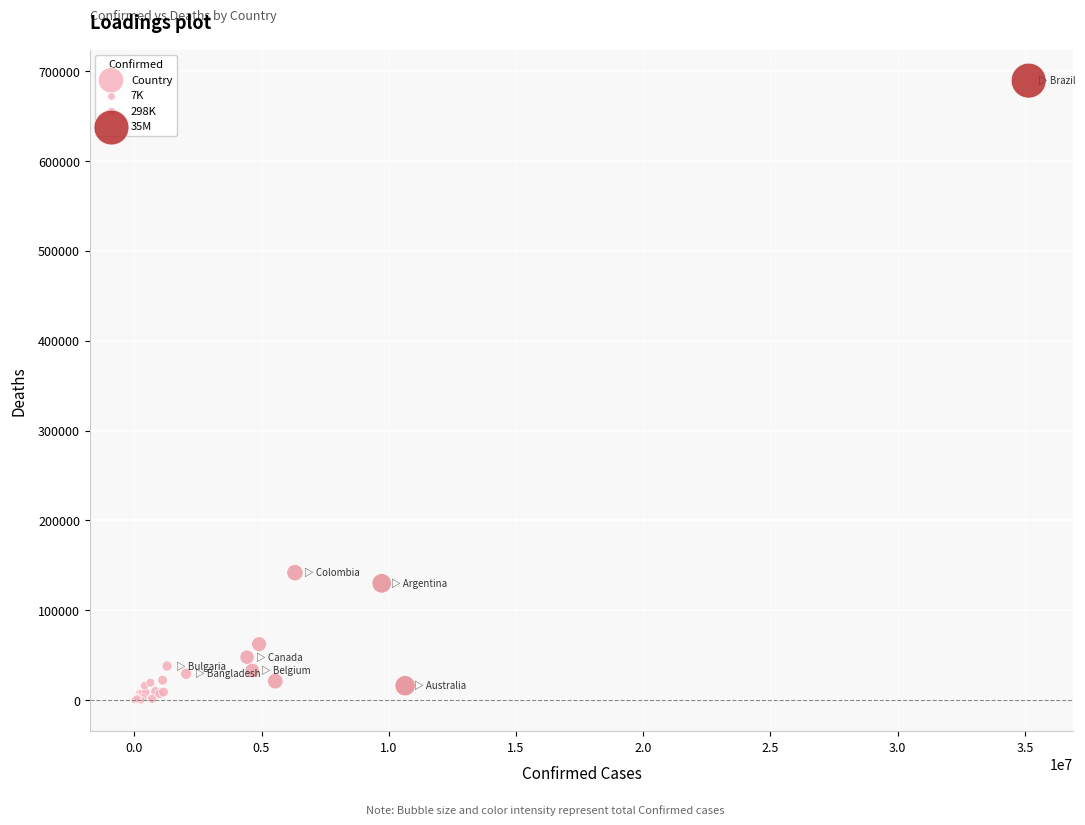

What Y value in the scatter plot is closest to 344731?

141881